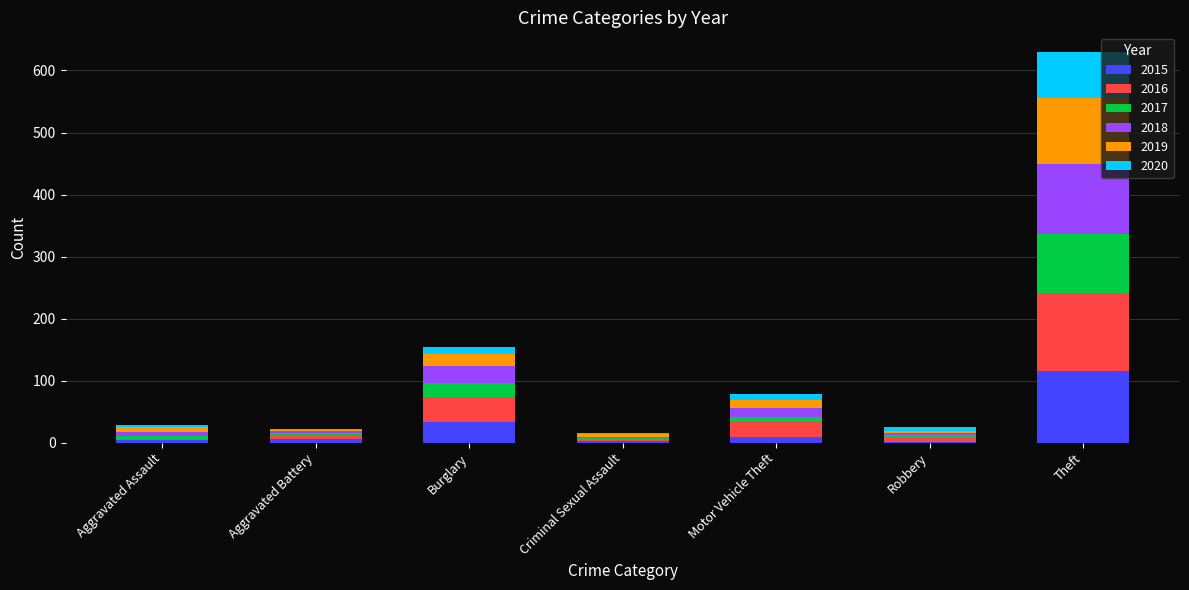

Does the chart contain stacked bars?

Yes